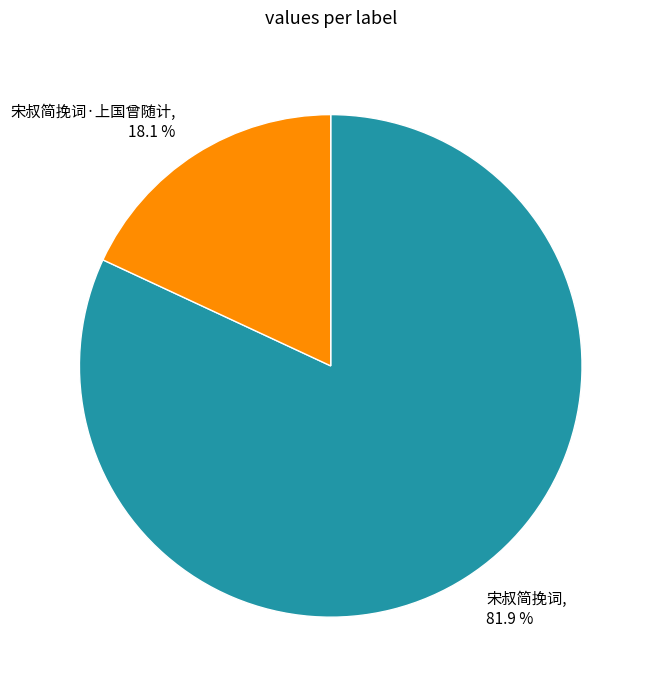

Rank the categories by value from lowest to highest.

宋叔简挽词·上国曾随计, 宋叔简挽词